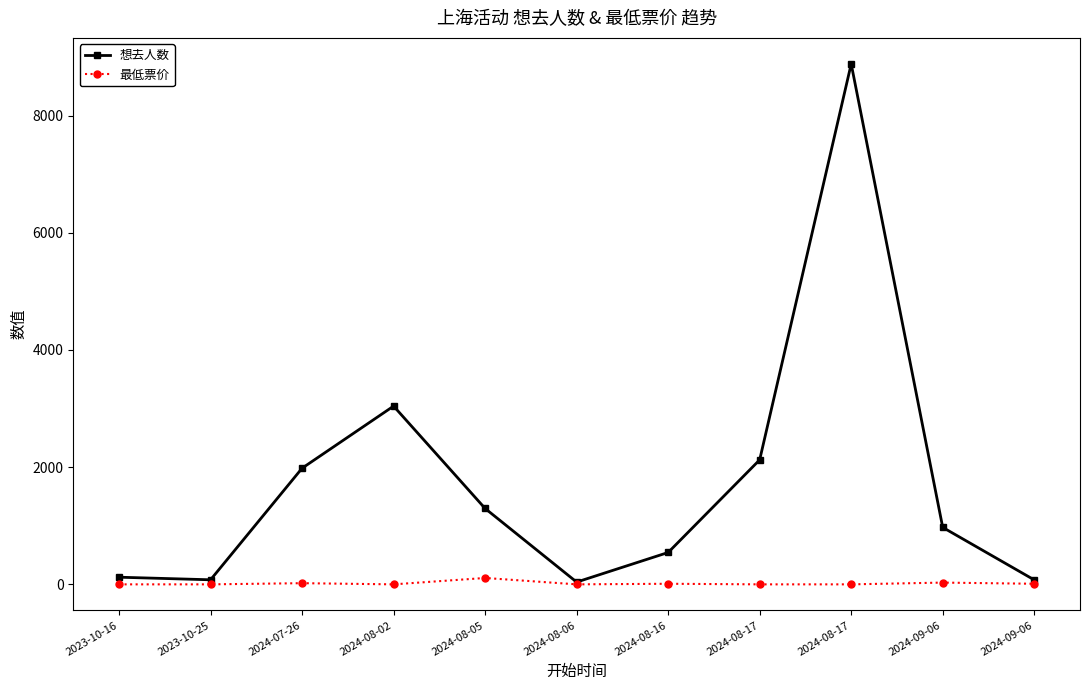

Reading left to right, transcribe all the data shown in this chart.

想去人数: 122	78	1982	3042	1295	39	544	2125	8882	972	76
最低票价: 0	0	20	0	109	0	10	0	0	30	10